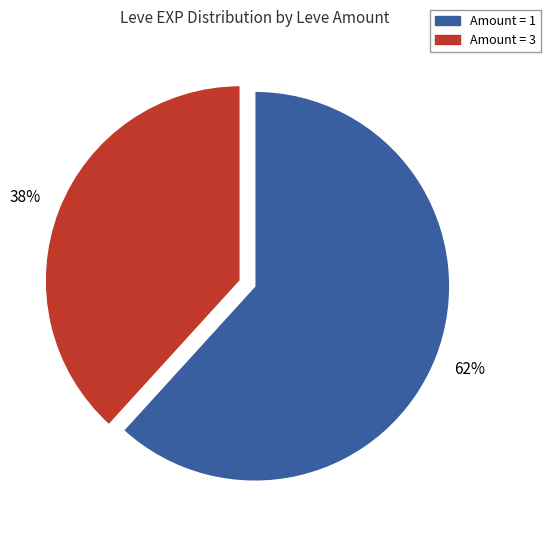

To the nearest percent, what is the average slice percentage?

50%